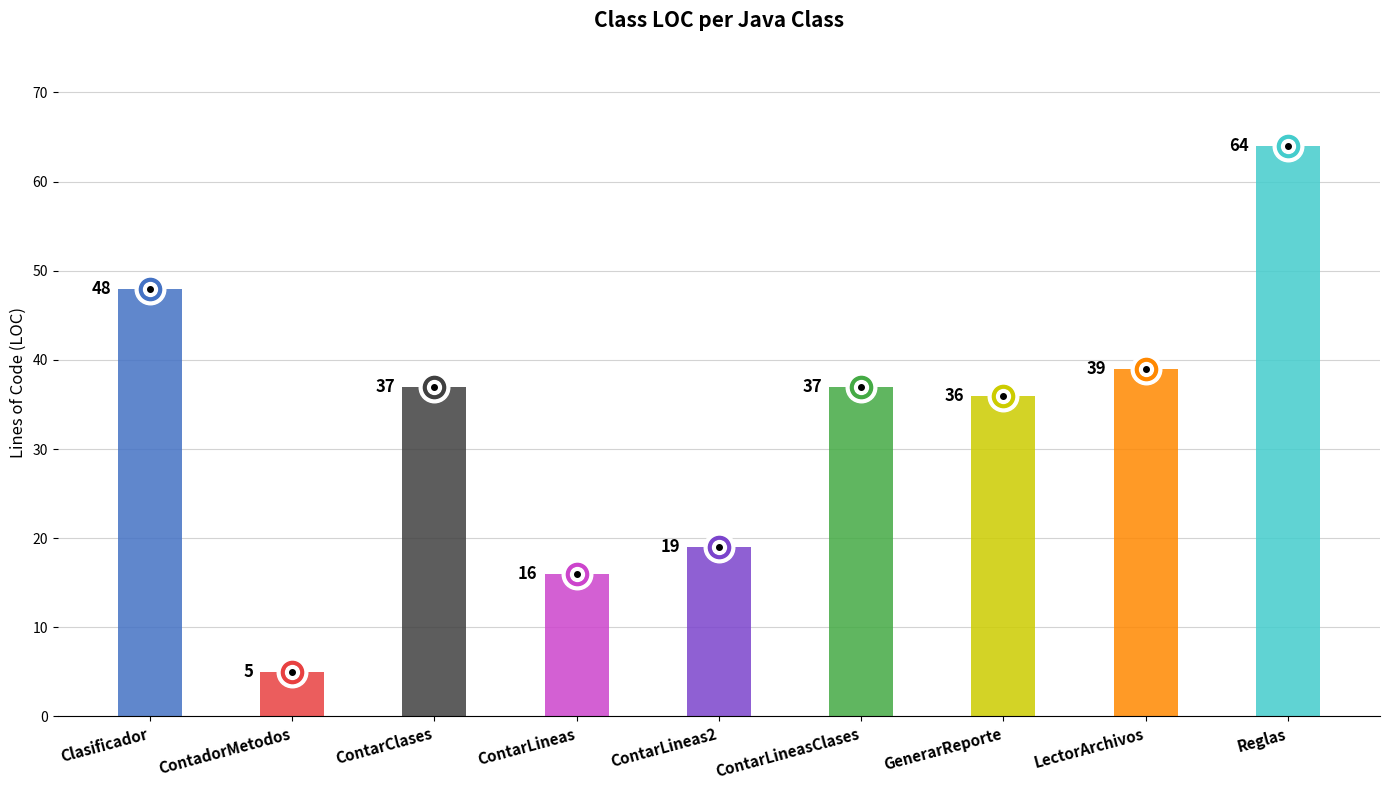

What is the smallest value displayed?

5